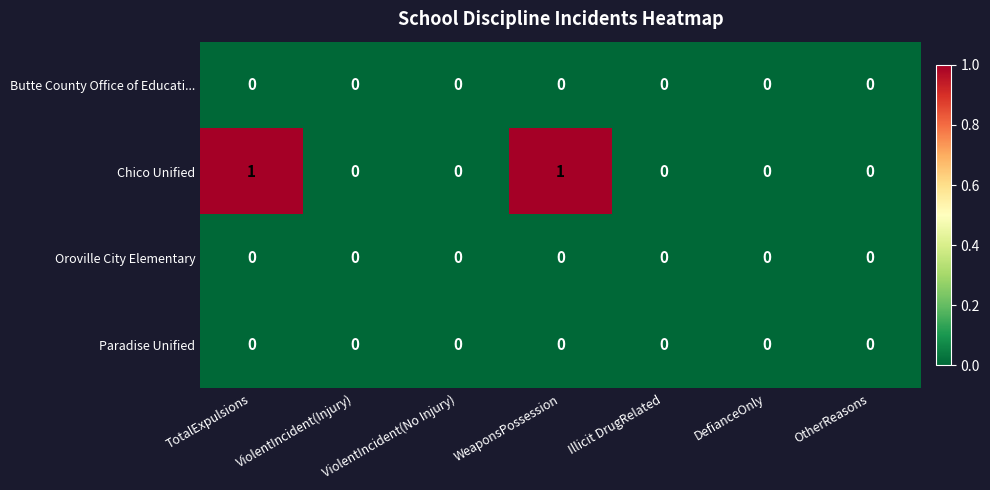

Which series has the largest range (max minus min)?

Chico Unified